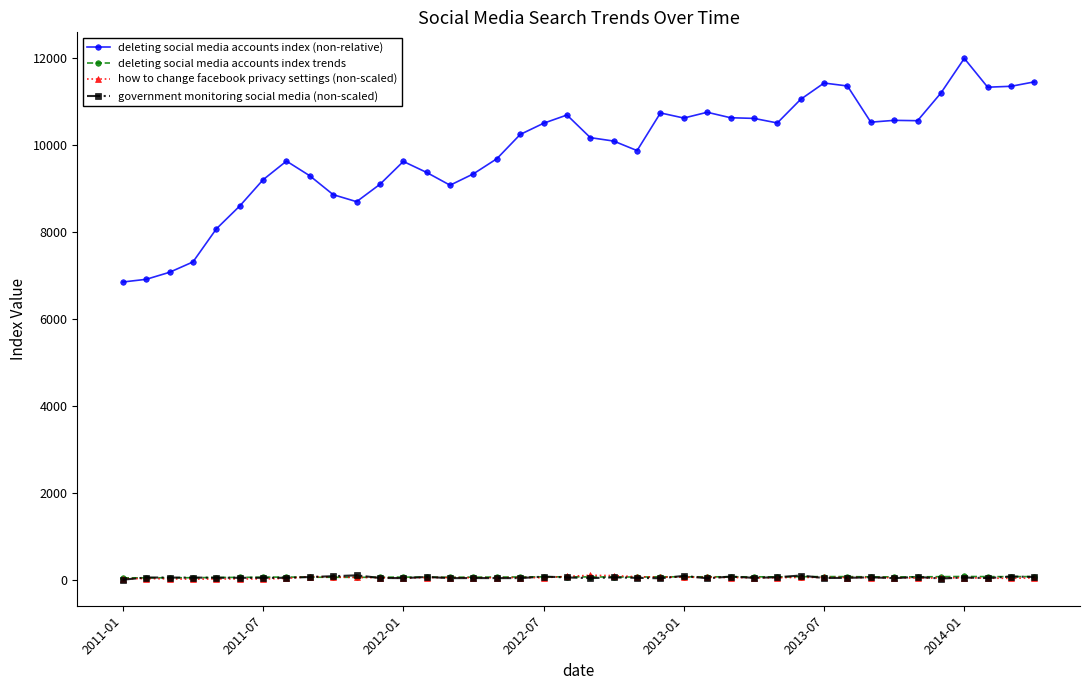

How many distinct data groups are displayed?

4